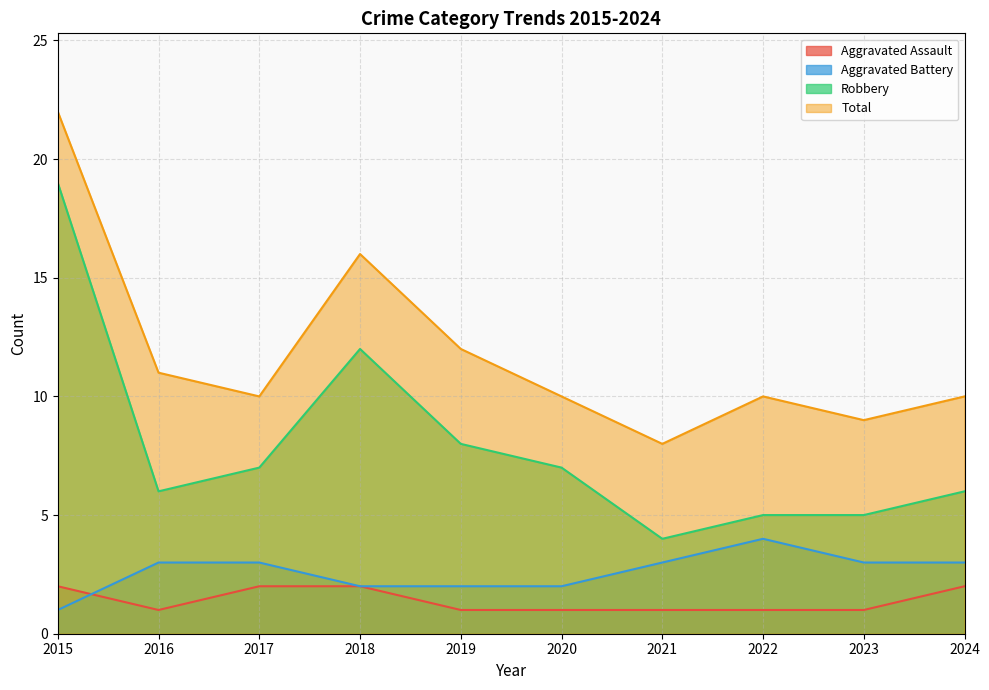

What are all the series names shown in the legend?

Aggravated Assault, Aggravated Battery, Robbery, Total